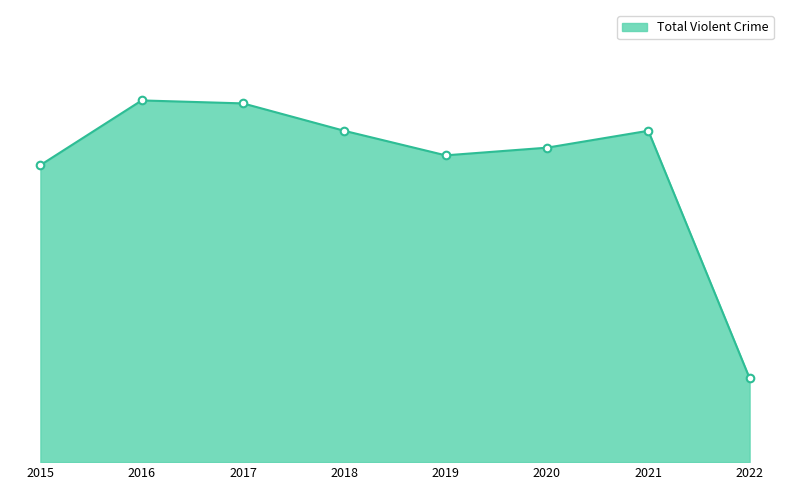

Does the chart have visible grid lines?

No